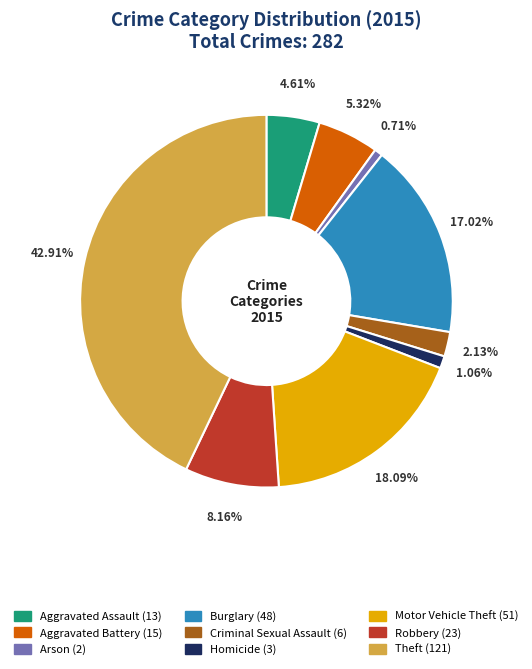

Which has a higher value, Burglary or Homicide?

Burglary